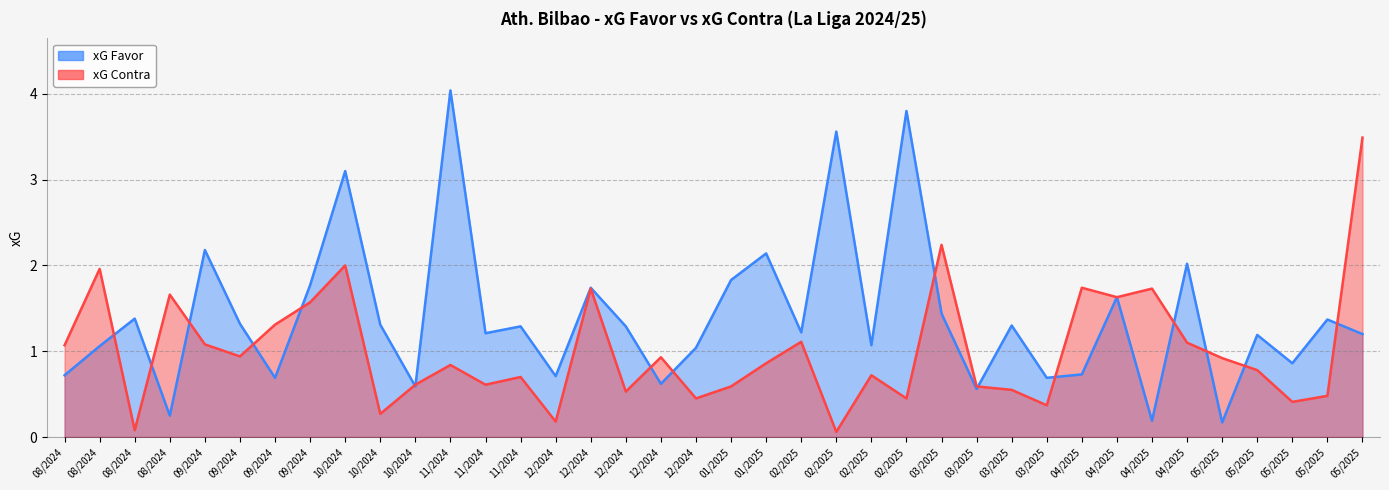

What is the highest value of the xG Favor series?

4.0